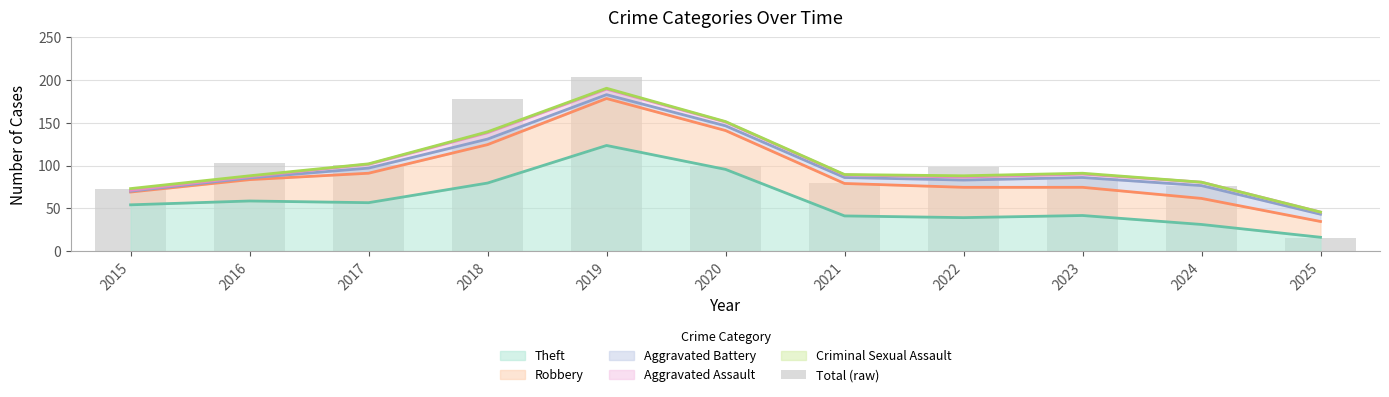

At which label is the value closest to 109?

2016